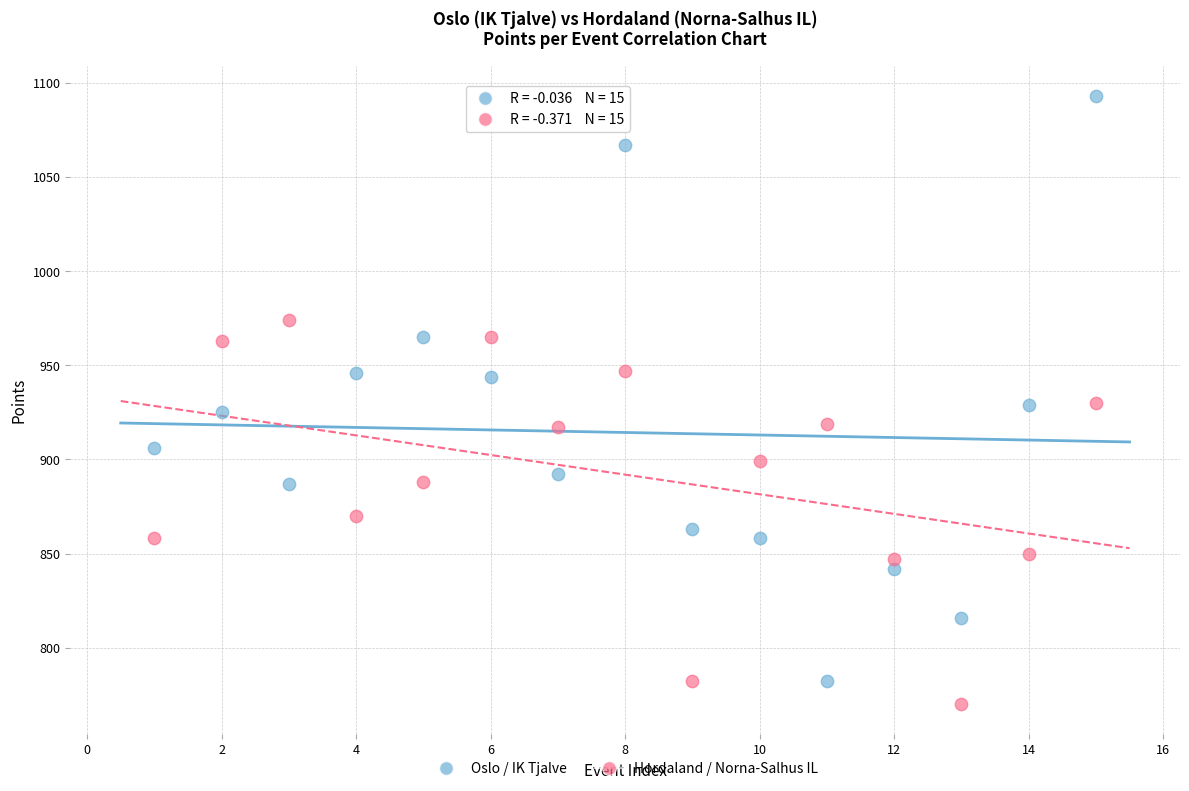

Across all data points, what is the range of X values (max minus min)?

14